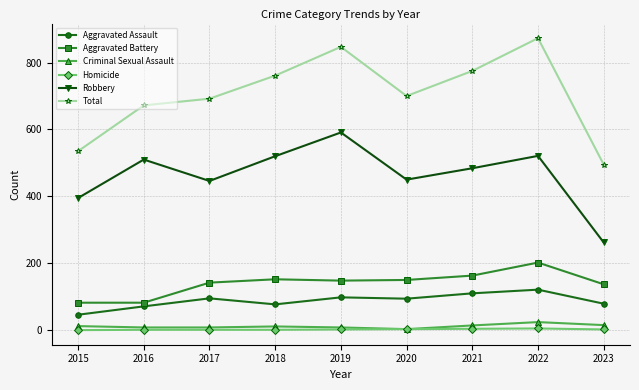

What is the value of the Robbery point at the 4th from the left?

520